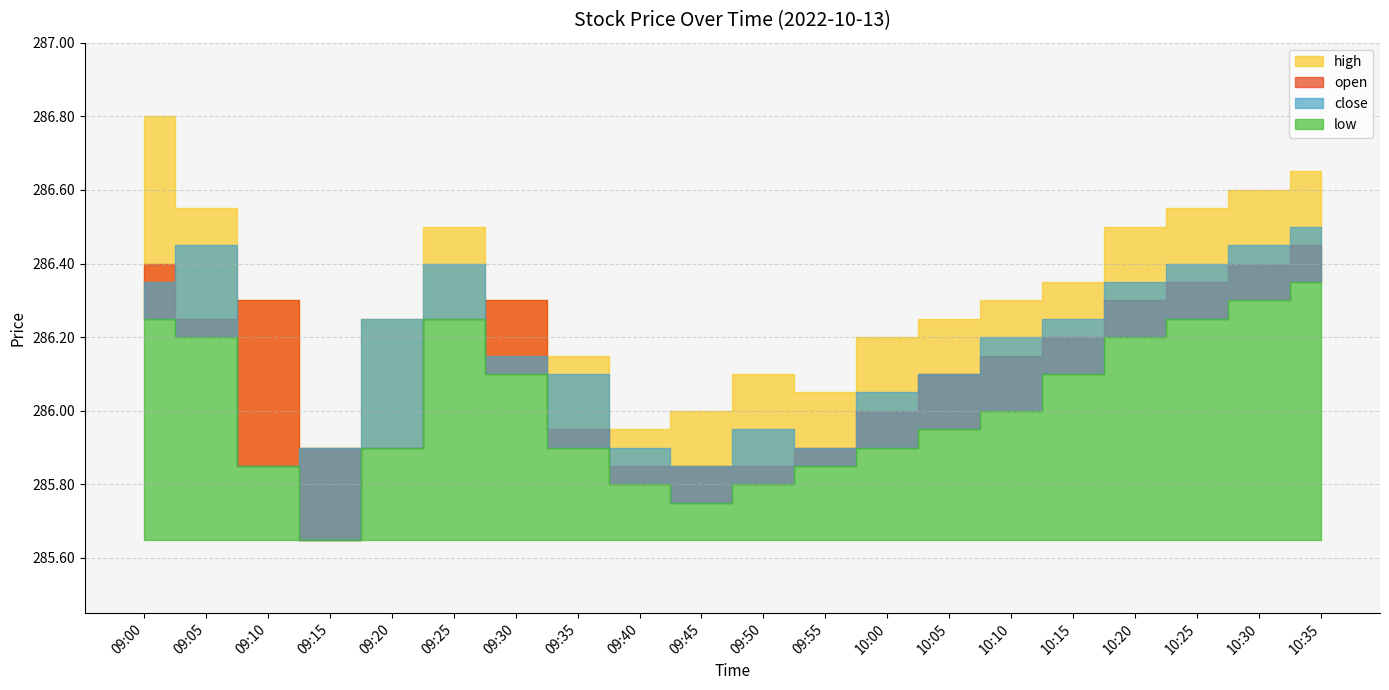

At 09:15, list the series in order from smallest to largest.

low, open, high, close